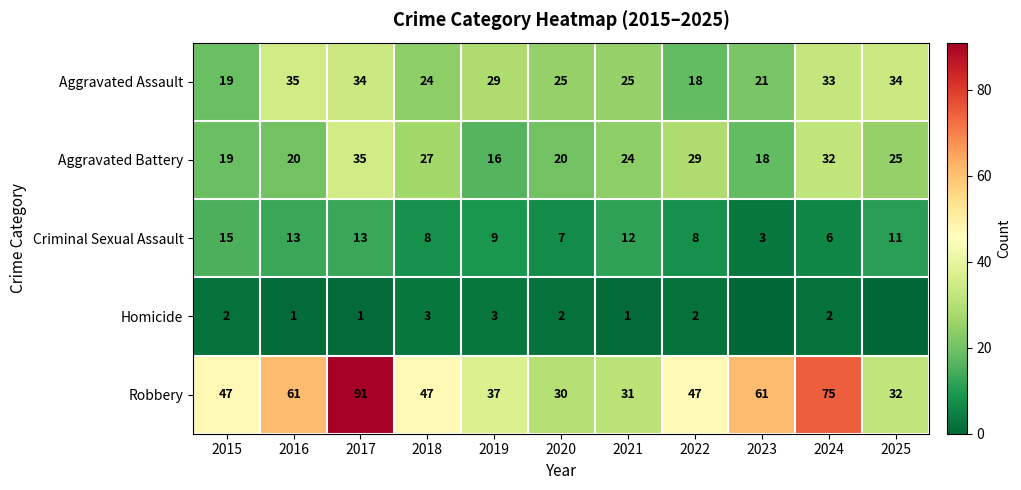

How many categories are shown in the chart?

11